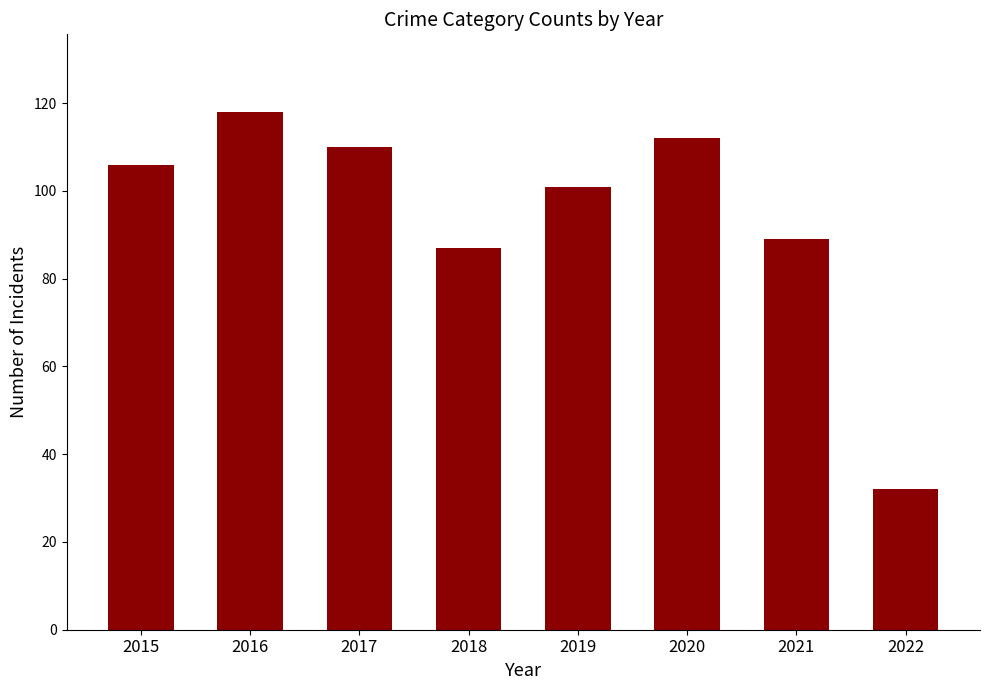

True or false: the data shows 106 at 2015.

True